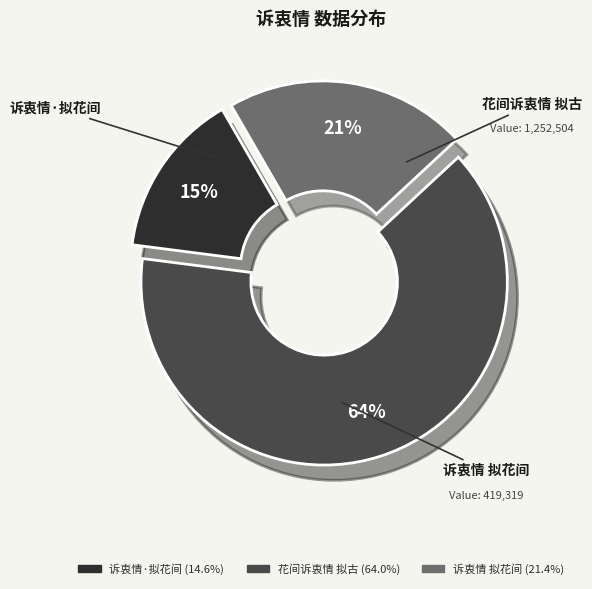

Does 诉衷情·拟花间 represent more than half of the total?

No